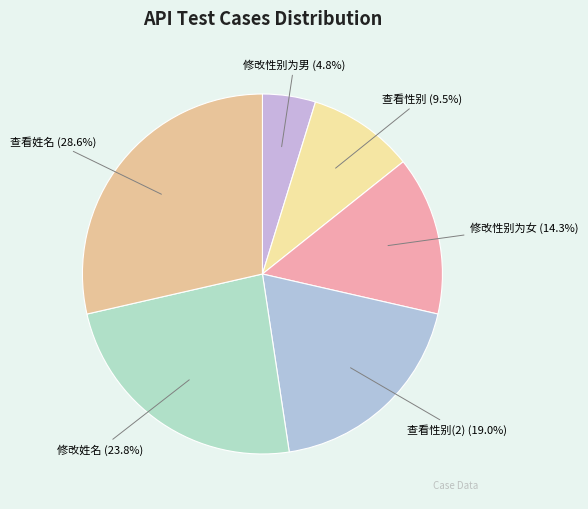

Count the number of slices in the pie.

6